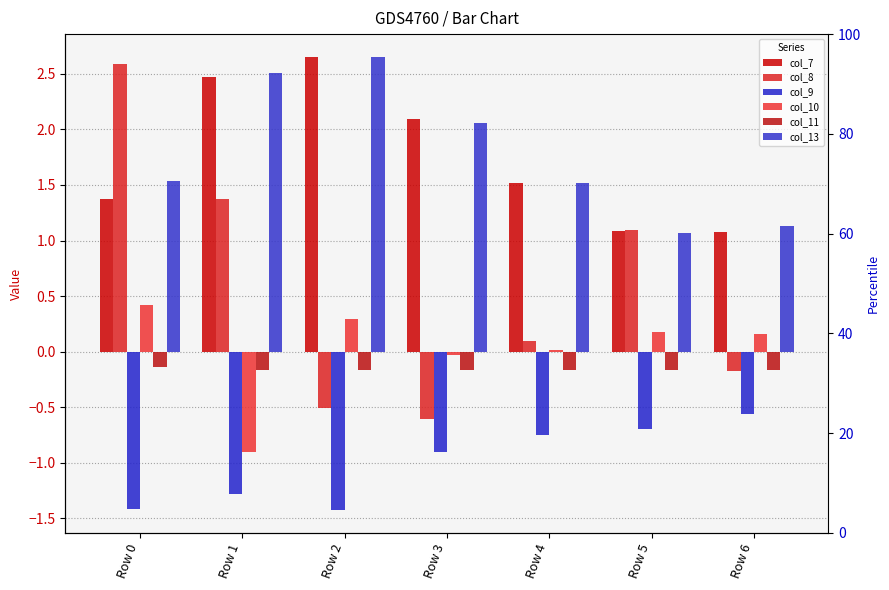

Reading right to left, transcribe all the data shown in this chart.

col_7: Row 6=1.1	Row 5=1.1	Row 4=1.5	Row 3=2.1	Row 2=2.7	Row 1=2.5	Row 0=1.4
col_8: Row 6=-0.2	Row 5=1.1	Row 4=0.1	Row 3=-0.6	Row 2=-0.5	Row 1=1.4	Row 0=2.6
col_9: Row 6=-0.6	Row 5=-0.7	Row 4=-0.8	Row 3=-0.9	Row 2=-1.4	Row 1=-1.3	Row 0=-1.4
col_10: Row 6=0.2	Row 5=0.2	Row 4=0.0	Row 3=-0.0	Row 2=0.3	Row 1=-0.9	Row 0=0.4
col_11: Row 6=-0.2	Row 5=-0.2	Row 4=-0.2	Row 3=-0.2	Row 2=-0.2	Row 1=-0.2	Row 0=-0.1
col_13: Row 6=1.1	Row 5=1.1	Row 4=1.5	Row 3=2.1	Row 2=2.6	Row 1=2.5	Row 0=1.5